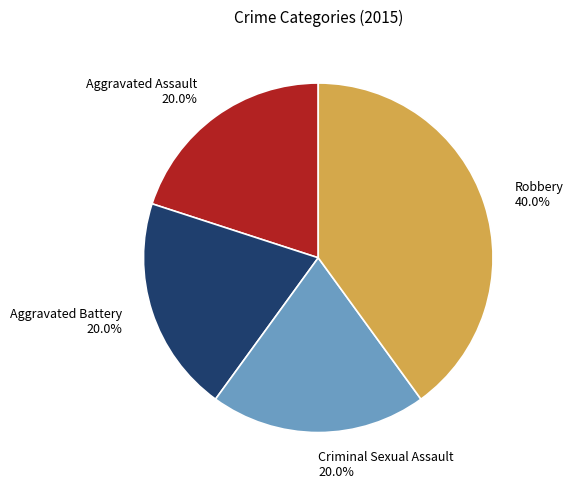

How much of the chart is everything except Aggravated Assault 20.0%?

80.0%